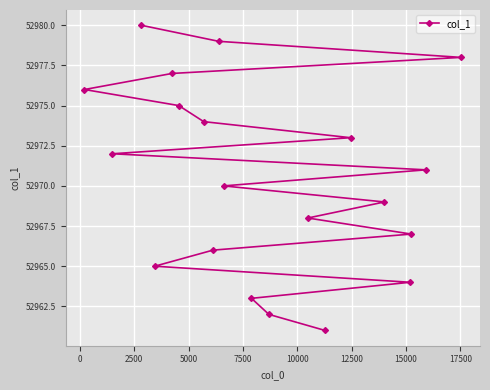

How many lines are shown in the chart?

1